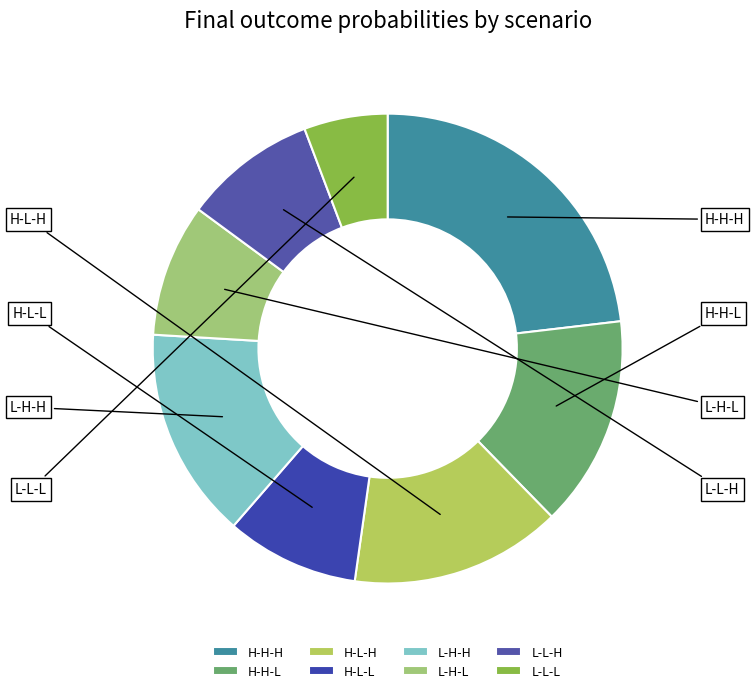

Is there a majority slice in this chart?

No